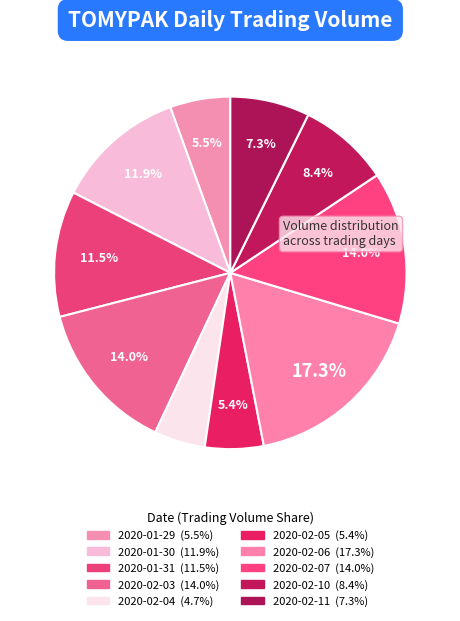

To the nearest percent, what is the average slice percentage?

10%